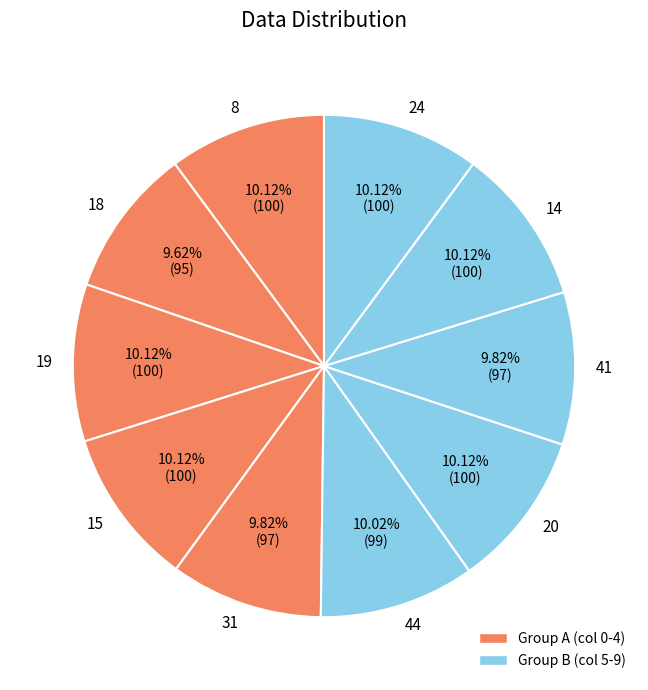

Approximately how many times larger is the value at 41 compared to 44?

1.0